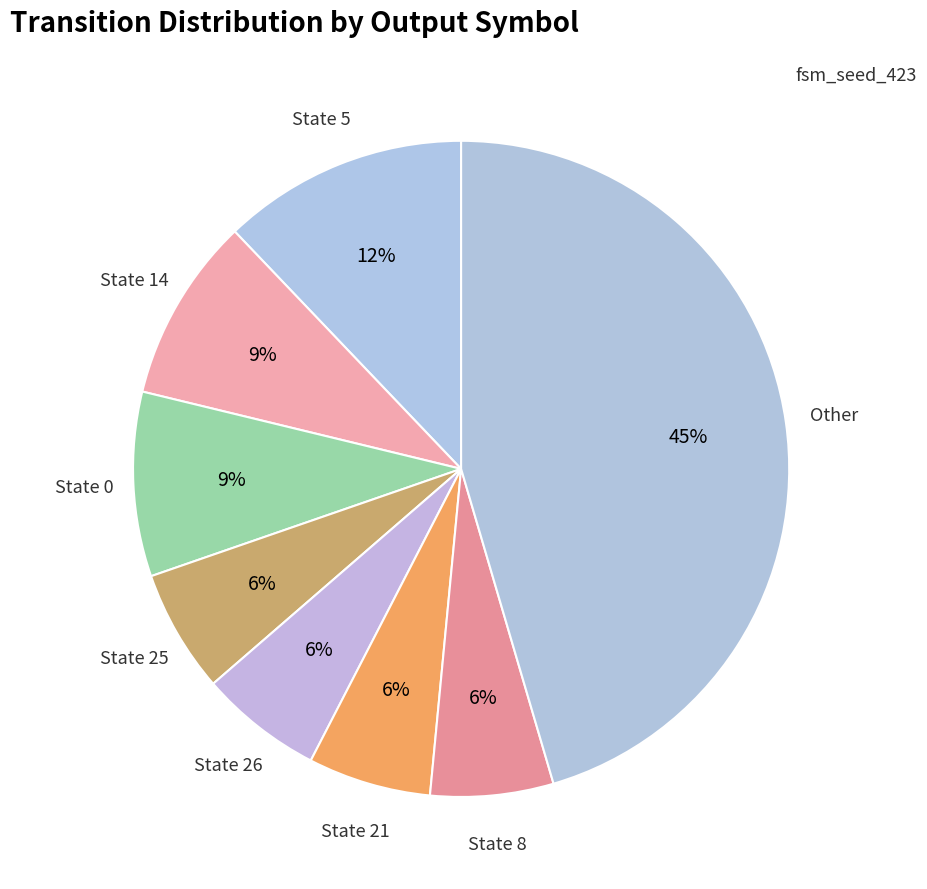

Which slice is the largest?

Other